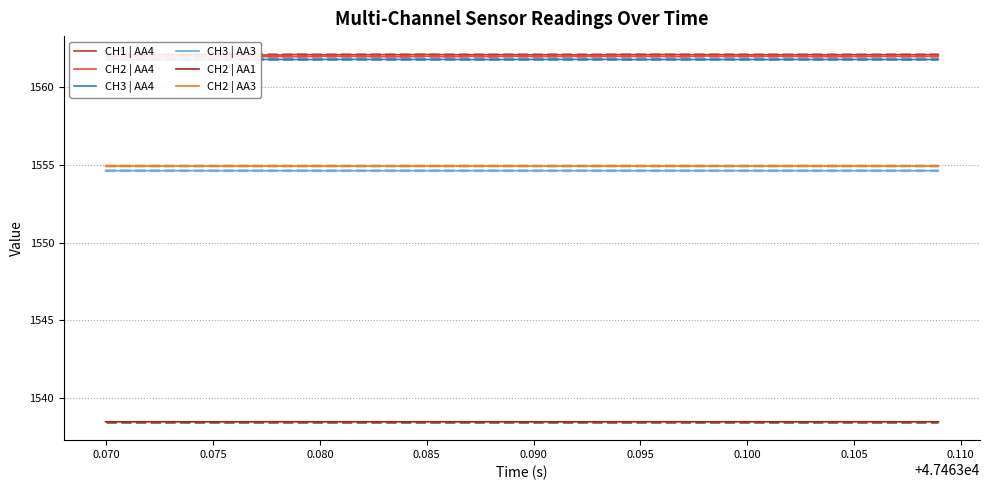

In CH3 | AA3, how many points are higher than both neighbors (excluding endpoints)?

12